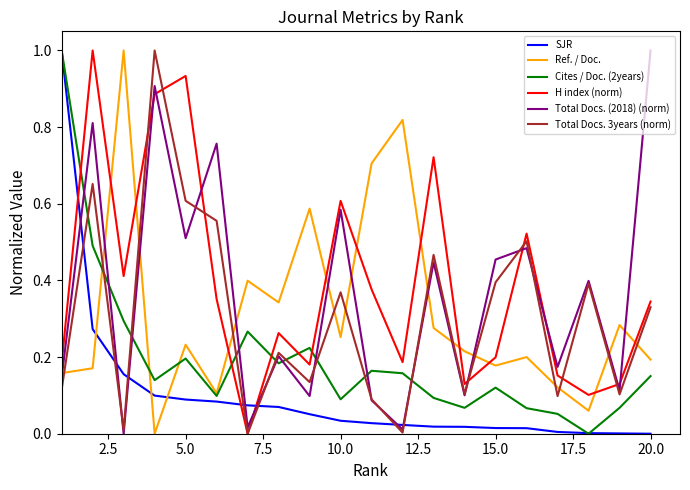

True or false: Total Docs. 3years (norm) and Cites / Doc. (2years) cross at least once.

True